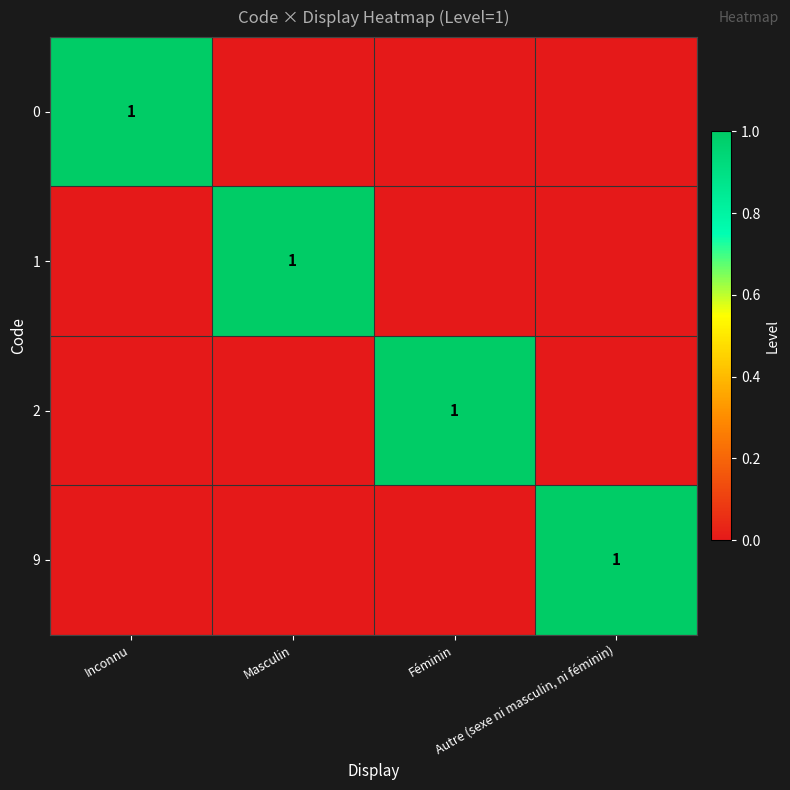

The 0 series shows 0 at Féminin. True or false?

True